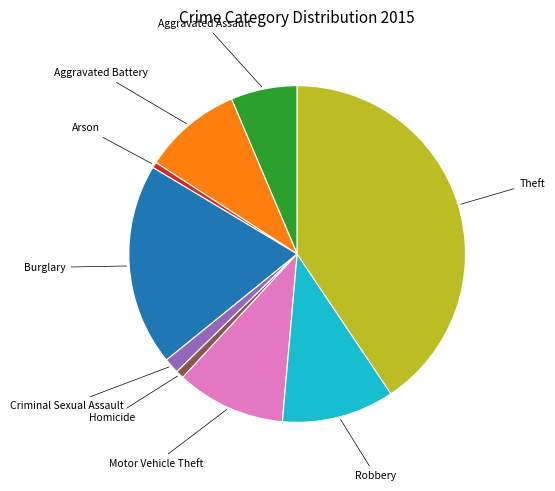

True or false: Motor Vehicle Theft accounts for 10% of the total.

True